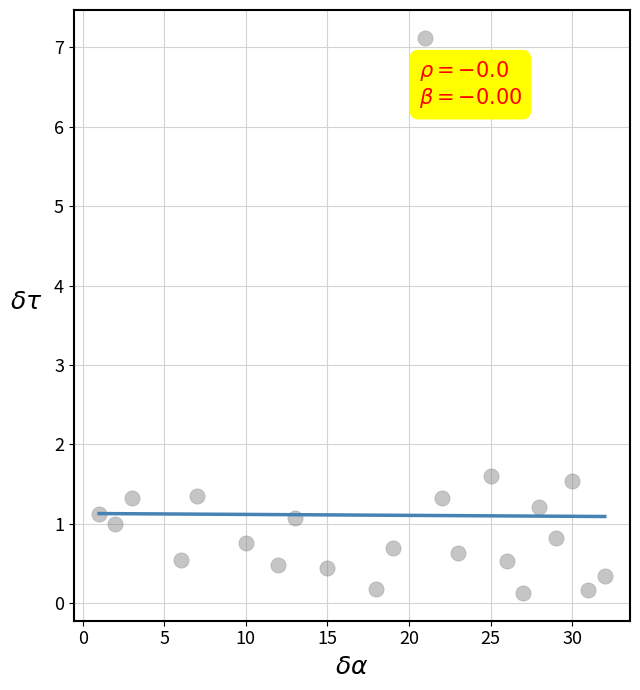

What is the range of Y values (max minus min)?

7.0